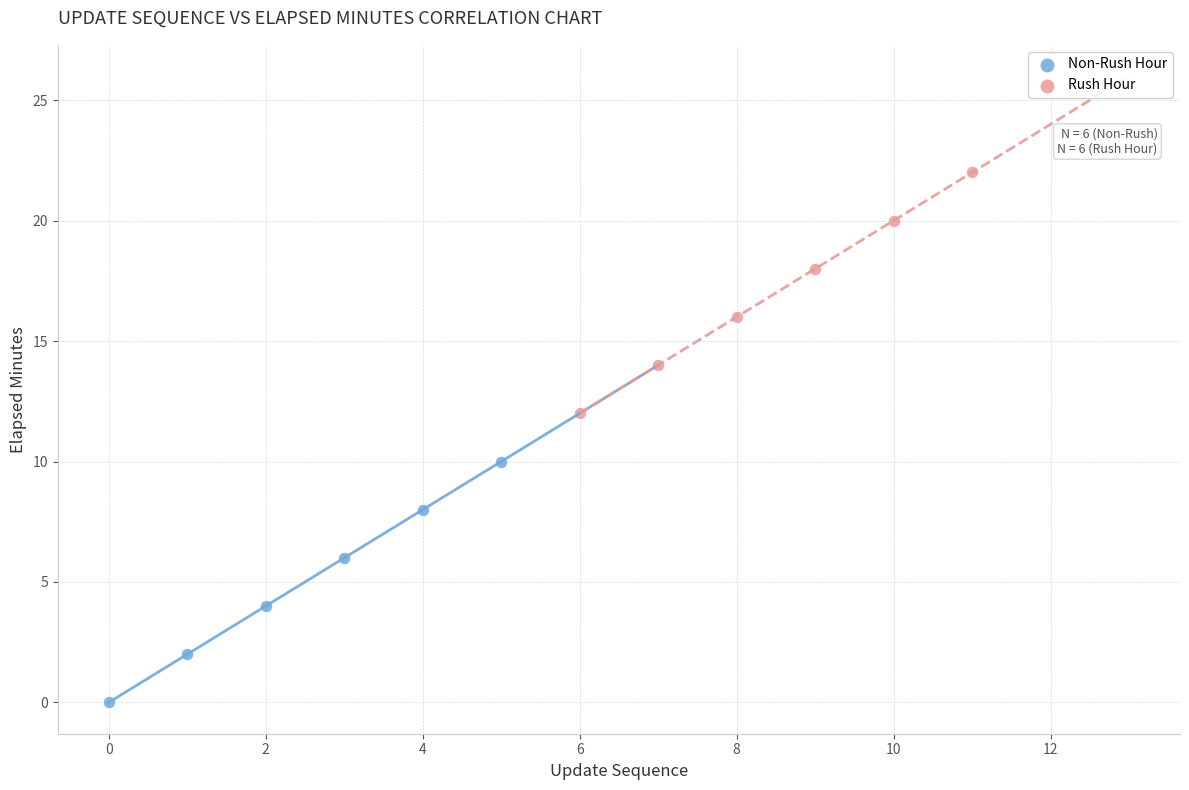

Which series reaches the maximum Y coordinate?

Rush Hour